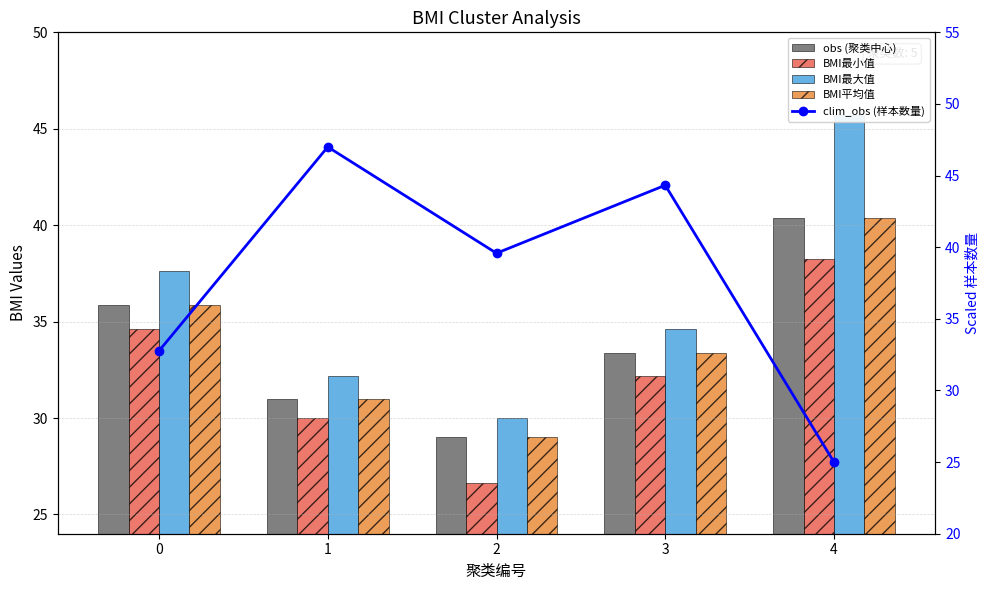

True or false: BMI最小值 has a value of 53.1 at 1.

False